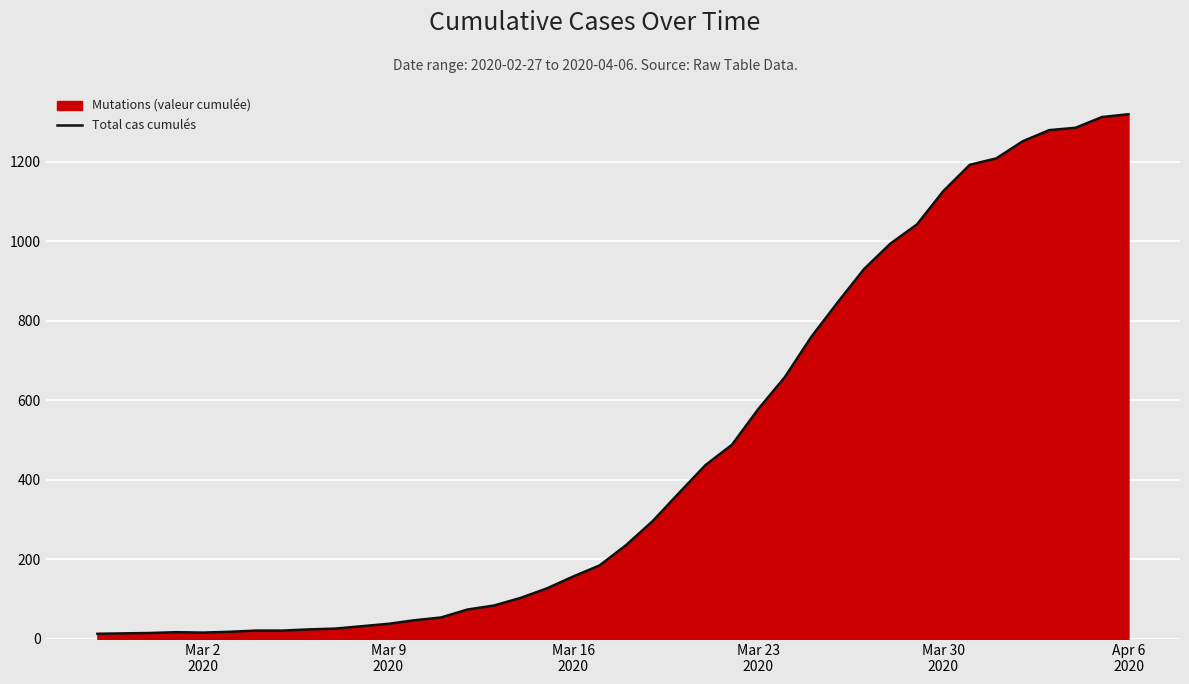

What is the greatest value displayed?

1319